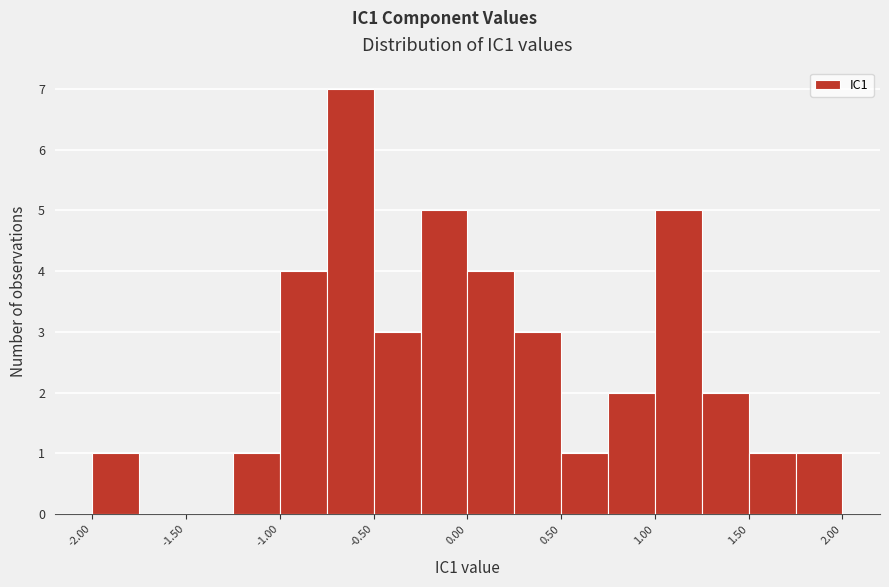

What is the height of the bar covering 1.75 to 2.00 on the x-axis? The values are not printed on the chart, so give them approximately, as read against the axis.

1